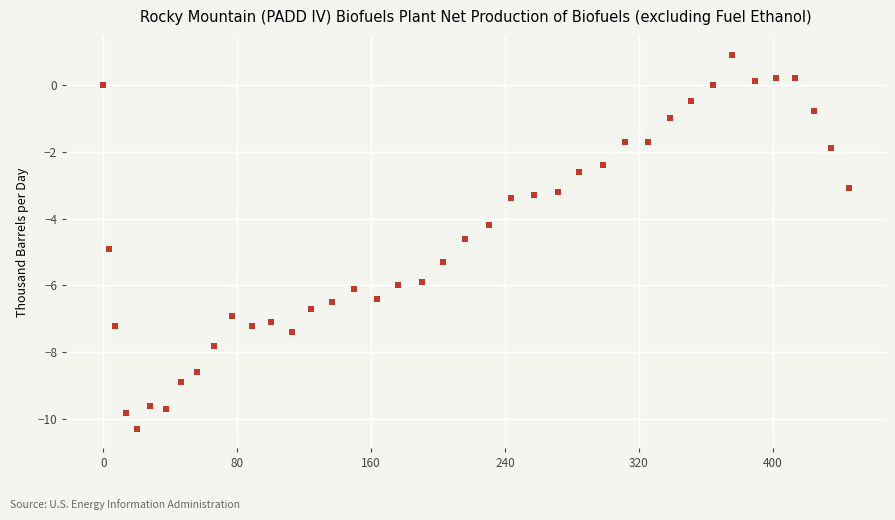

What Y value in the scatter plot is closest to -4?

-4.2